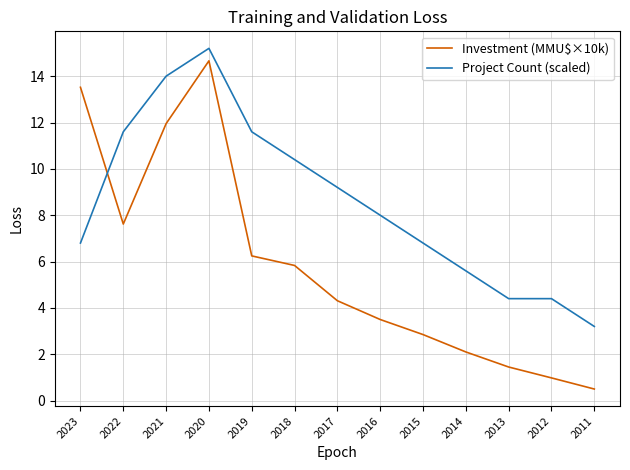

What is the difference between the maximum and minimum values in the Investment (MMU$×10k) series?

14.2